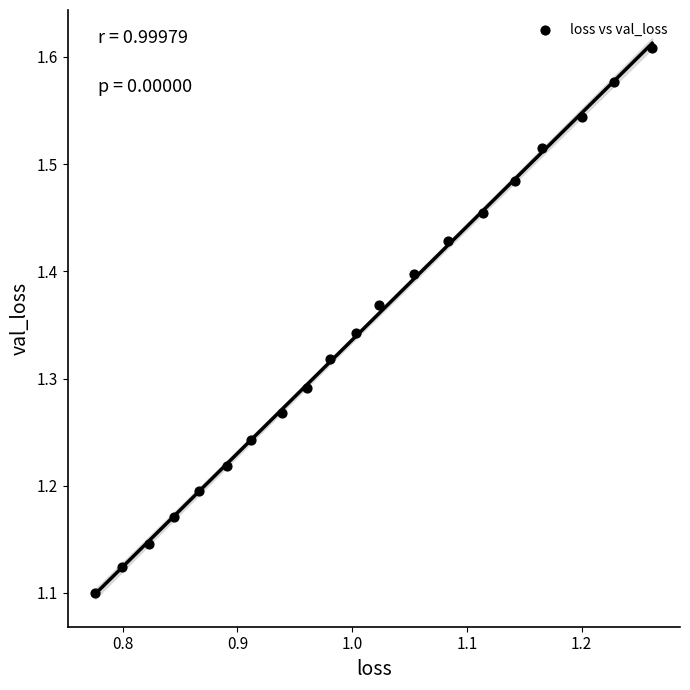

What is the range of X values (max minus min)?

0.5